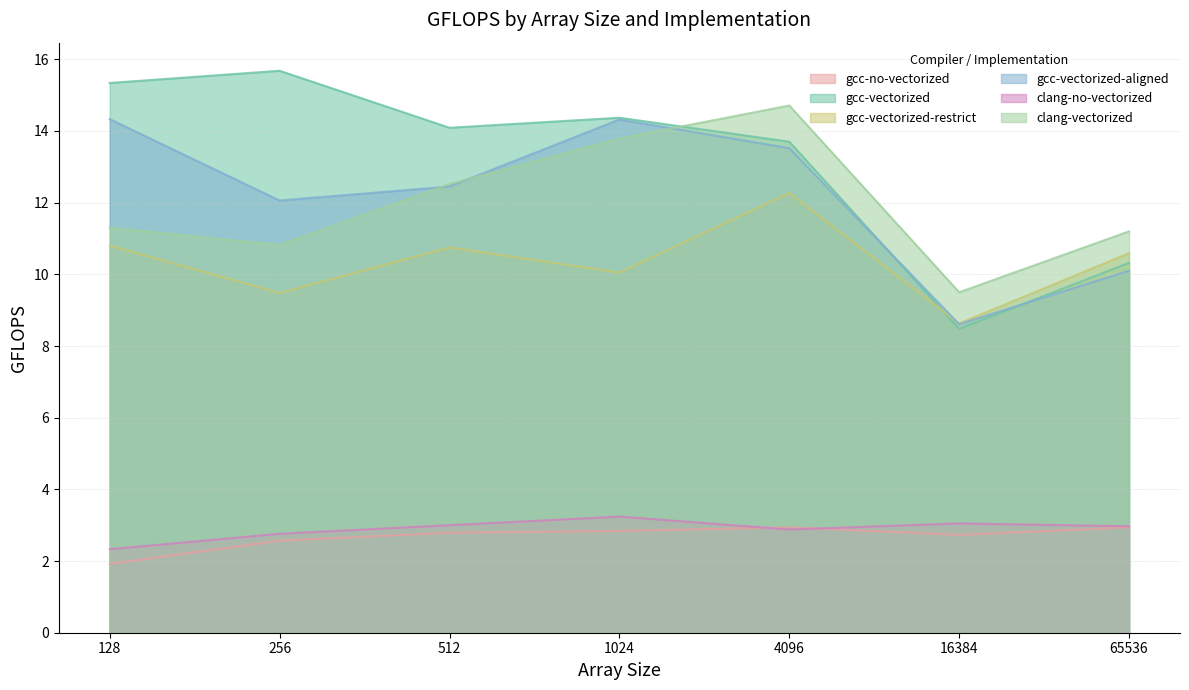

The gcc-vectorized-aligned series shows 12.1 at 256. True or false?

True